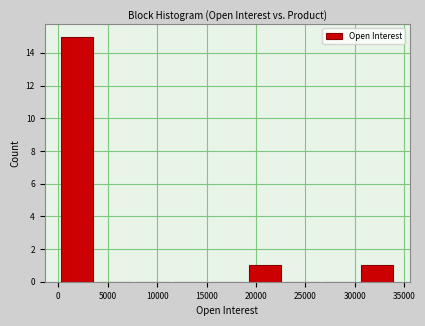

Reading left to right, list every bar in this chart as the range it spans on the x-axis followed by its height. Neither the bar edges nor the heights are printed on the chart, so give them approximately, as read against the axes.

0 to 4000: 15
4000 to 7500: 0
7500 to 11500: 0
11500 to 15000: 0
15000 to 19000: 0
19000 to 23000: 1
23000 to 26500: 0
26500 to 30500: 0
30500 to 34000: 1